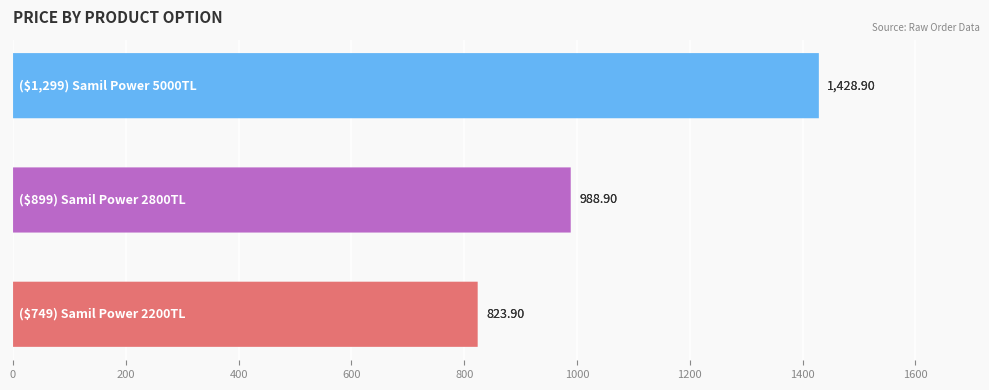

True or false: the data shows 913.8 at 400.

False